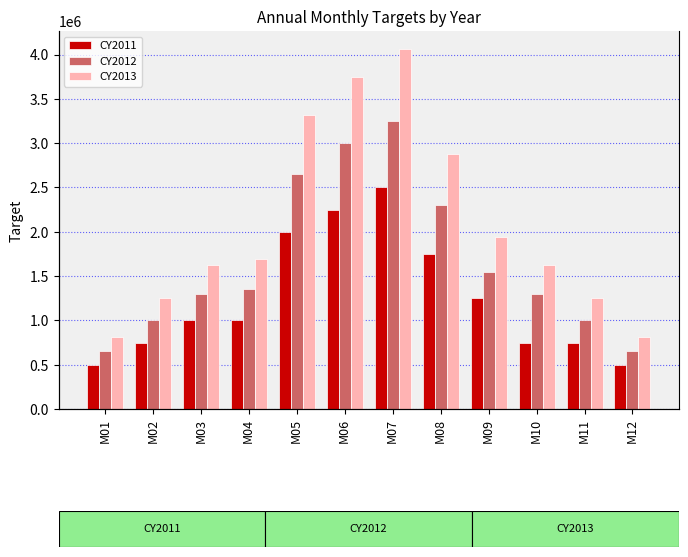

What is the difference between the maximum and minimum values in the CY2013 series?

3250000